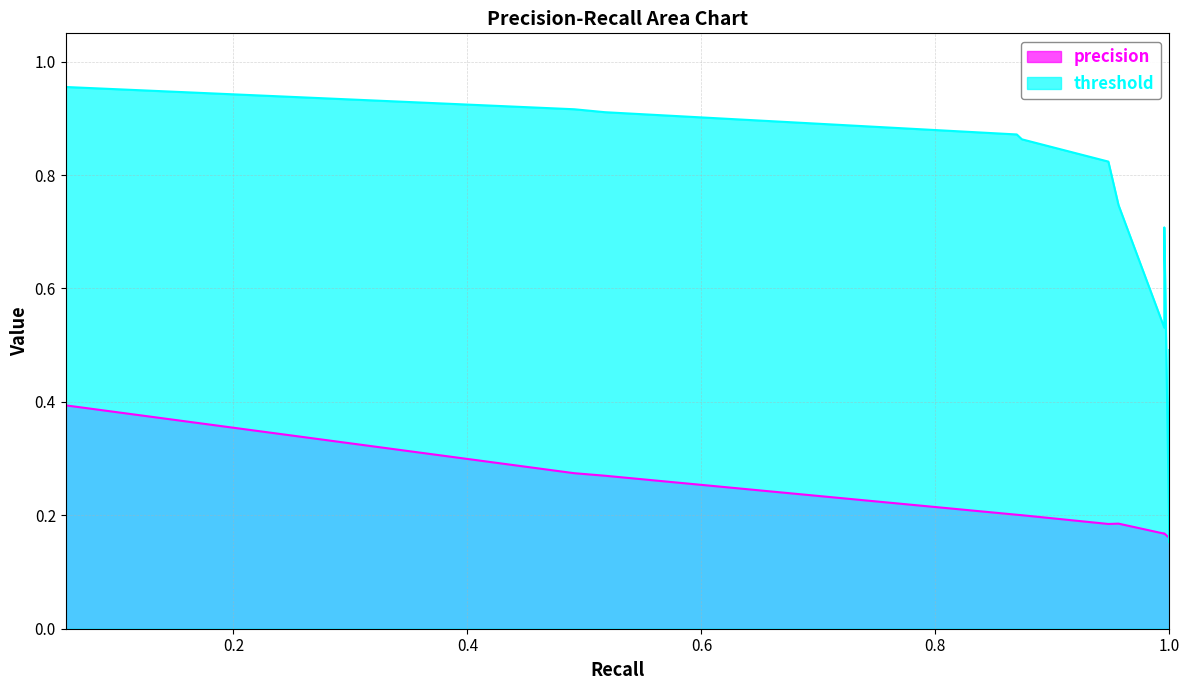

What is the lowest value of the threshold series?

0.2